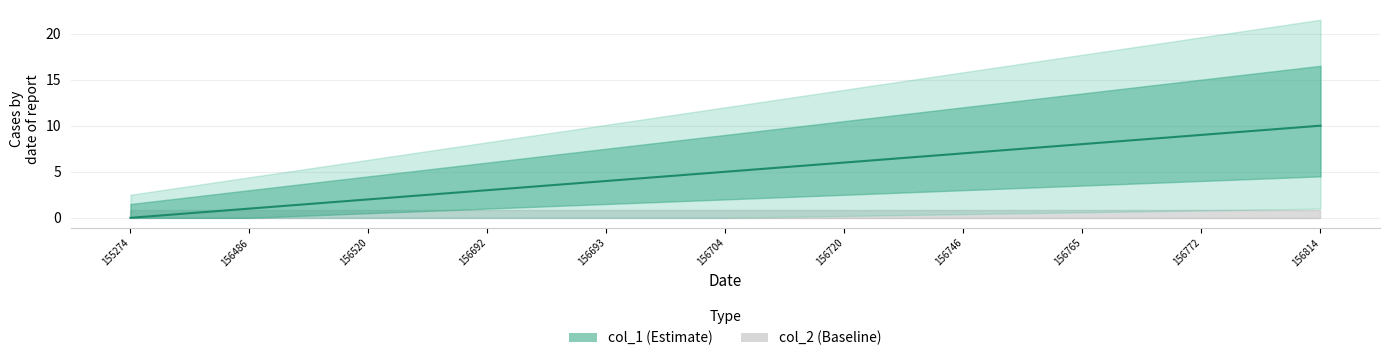

True or false: the data shows 5 at 156704.

True